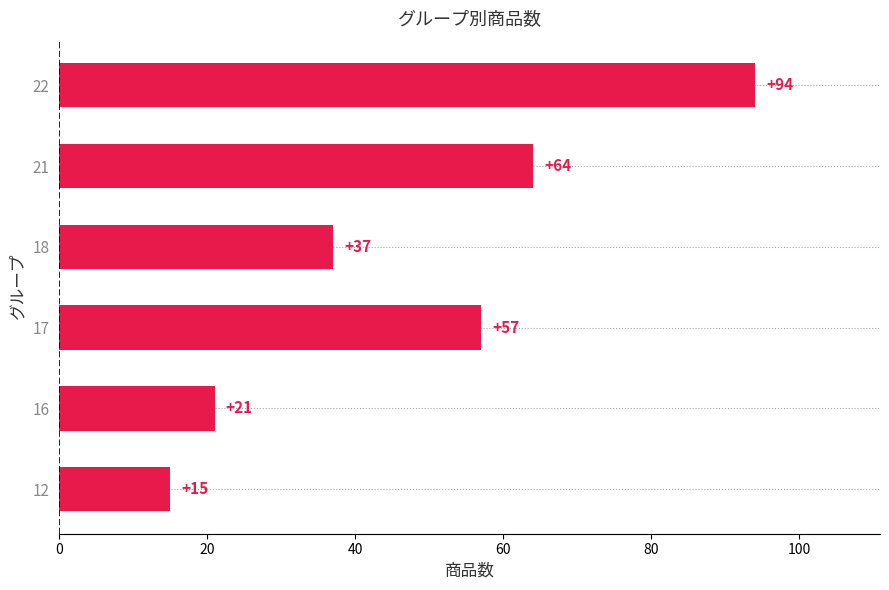

What is the minimum value shown in the chart?

15